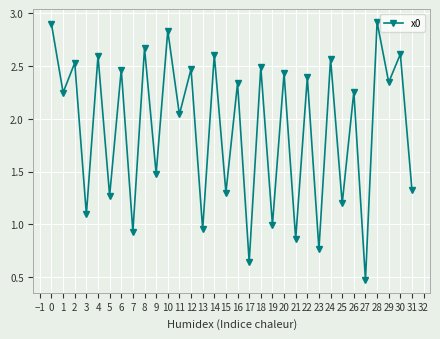

What is the sum of the values at 12 and 27?

2.9